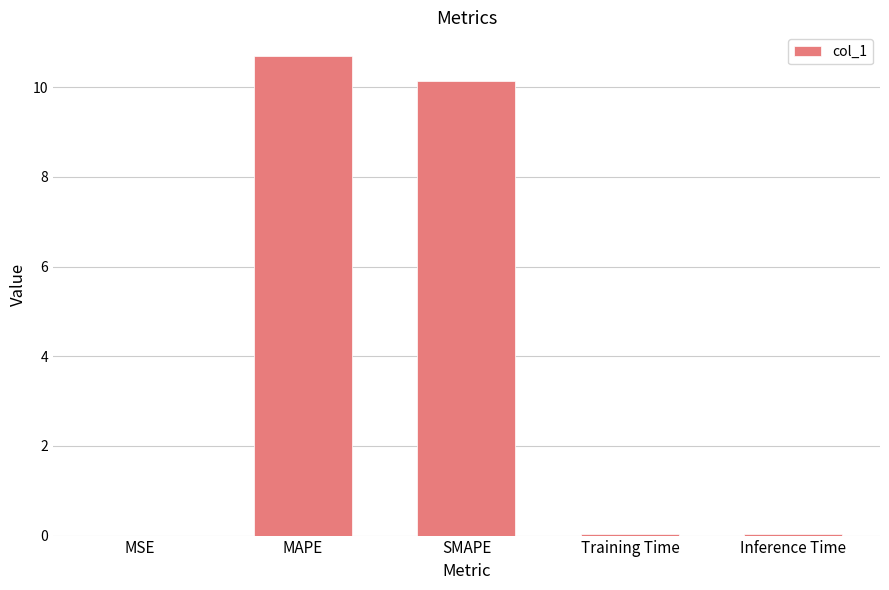

What is the sum of all values?

20.9